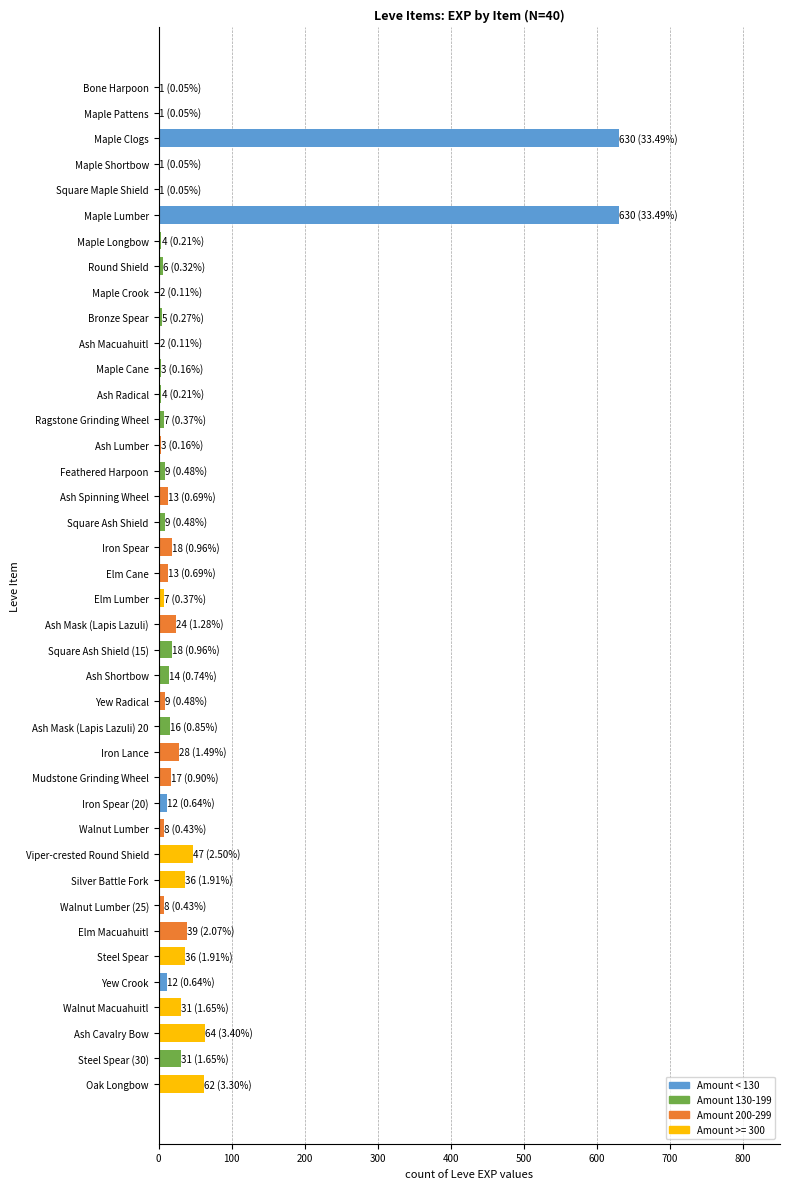

The value at Square Ash Shield (15) is 18. True or false?

True